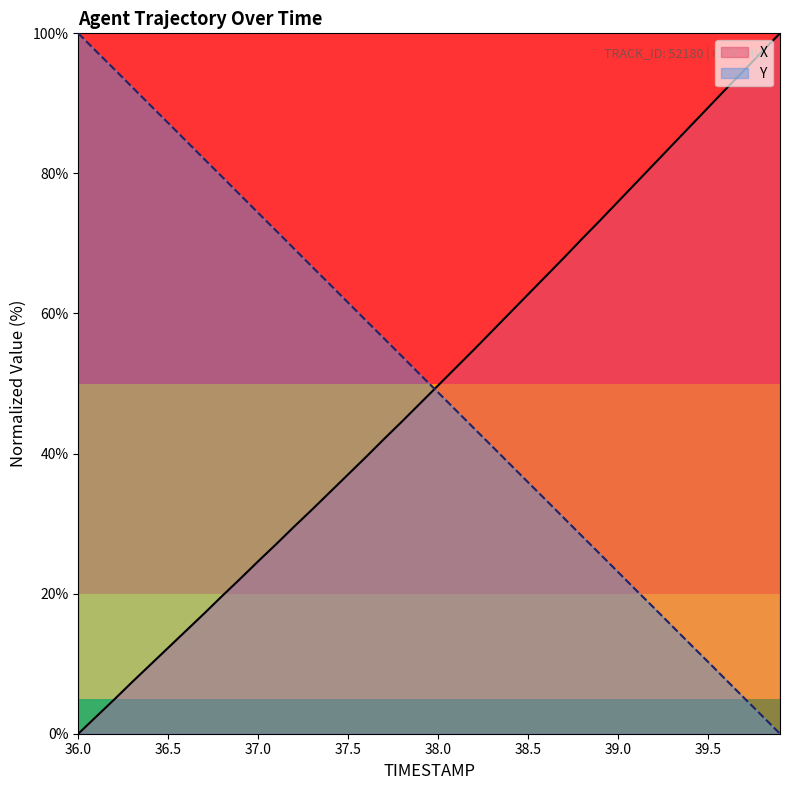

True or false: X has more than 0 points higher than both neighbors.

False